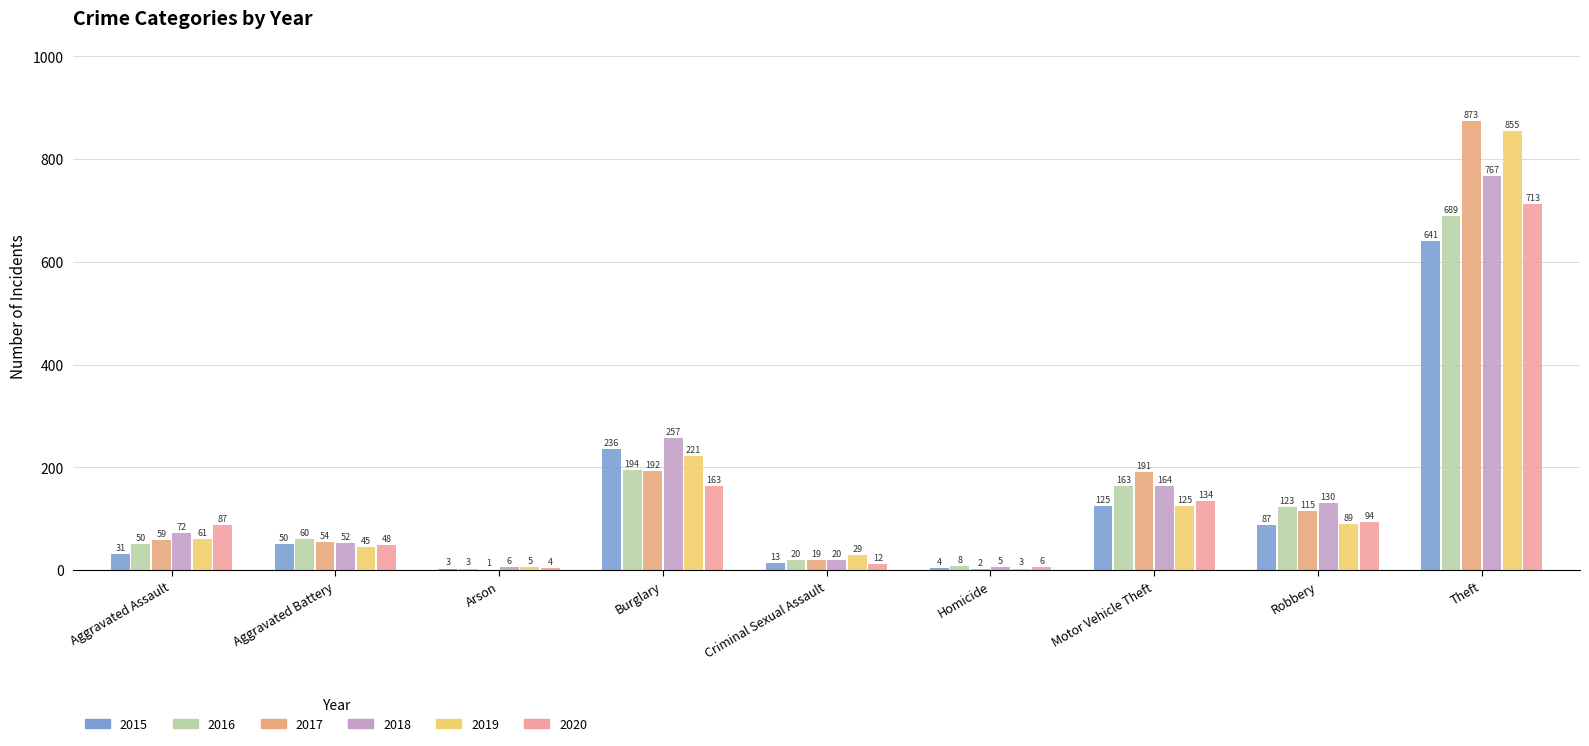

Reading right to left, list all the values displayed in this chart.

2015: 641	87	125	4	13	236	3	50	31
2016: 689	123	163	8	20	194	3	60	50
2017: 873	115	191	2	19	192	1	54	59
2018: 767	130	164	5	20	257	6	52	72
2019: 855	89	125	3	29	221	5	45	61
2020: 713	94	134	6	12	163	4	48	87